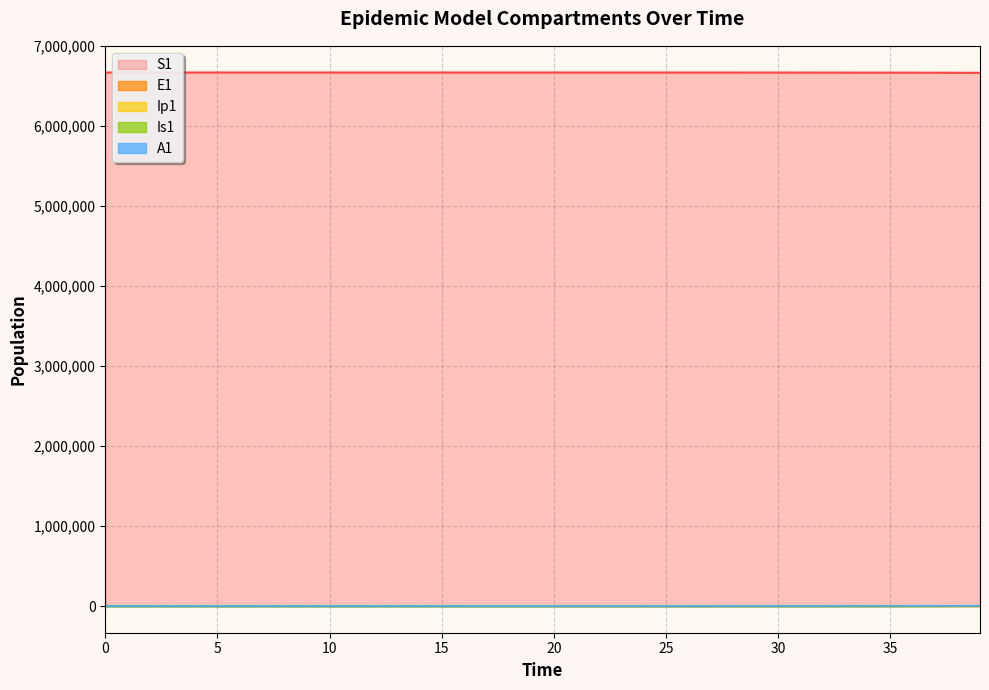

Reading left to right, what are all the values shown in this chart?

S1: 0=6671082.0	1=6671081.6	2=6671081.3	3=6671081.0	4=6671080.5	5=6671080.0	6=6671079.4	7=6671078.6	8=6671077.7	9=6671076.5	10=6671075.0	11=6671073.2	12=6671071.0	13=6671068.3	14=6671065.0	15=6671060.8	16=6671055.7	17=6671049.3	18=6671041.5	19=6671031.9	20=6671020.0	21=6671005.2	22=6670987.1	23=6670964.7	24=6670937.0	25=6670902.8	26=6670860.6	27=6670808.5	28=6670744.2	29=6670664.8	30=6670566.8	31=6670445.8	32=6670296.4	33=6670111.9	34=6669884.2	35=6669603.1	36=6669256.1	37=6668827.7	38=6668298.9	39=6667646.1
E1: 0=0.0	1=0.3	2=0.5	3=0.7	4=0.9	5=1.1	6=1.4	7=1.8	8=2.2	9=2.7	10=3.3	11=4.1	12=5.1	13=6.2	14=7.7	15=9.5	16=11.8	17=14.5	18=17.9	19=22.1	20=27.3	21=33.7	22=41.6	23=51.4	24=63.4	25=78.3	26=96.7	27=119.4	28=147.4	29=182.0	30=224.6	31=277.3	32=342.4	33=422.7	34=521.8	35=644.2	36=795.3	37=981.8	38=1212.0	39=1496.2
Ip1: 0=0.0	1=0.3	2=0.6	3=0.8	4=1.1	5=1.3	6=1.6	7=2.0	8=2.5	9=3.1	10=3.8	11=4.7	12=5.8	13=7.2	14=8.9	15=11.0	16=13.6	17=16.8	18=20.7	19=25.6	20=31.6	21=39.0	22=48.1	23=59.4	24=73.3	25=90.5	26=111.7	27=138.0	28=170.3	29=210.3	30=259.6	31=320.5	32=395.7	33=488.5	34=603.1	35=744.5	36=919.2	37=1134.7	38=1400.8	39=1729.2
Is1: 0=1.0	1=1.1	2=1.3	3=1.4	4=1.7	5=1.9	6=2.3	7=2.8	8=3.4	9=4.2	10=5.1	11=6.3	12=7.7	13=9.5	14=11.7	15=14.4	16=17.8	17=22.0	18=27.2	19=33.5	20=41.4	21=51.1	22=63.1	23=77.9	24=96.1	25=118.7	26=146.5	27=180.9	28=223.3	29=275.7	30=340.4	31=420.3	32=518.8	33=640.5	34=790.8	35=976.2	36=1205.2	37=1487.8	38=1836.7	39=2267.4
A1: 0=1.0	1=1.1	2=1.3	3=1.5	4=1.8	5=2.1	6=2.6	7=3.1	8=3.8	9=4.7	10=5.7	11=7.0	12=8.7	13=10.7	14=13.2	15=16.3	16=20.1	17=24.8	18=30.7	19=37.8	20=46.7	21=57.7	22=71.2	23=87.9	24=108.5	25=134.0	26=165.4	27=204.2	28=252.2	29=311.3	30=384.3	31=474.5	32=585.8	33=723.2	34=892.9	35=1102.3	36=1360.8	37=1679.9	38=2073.9	39=2560.2